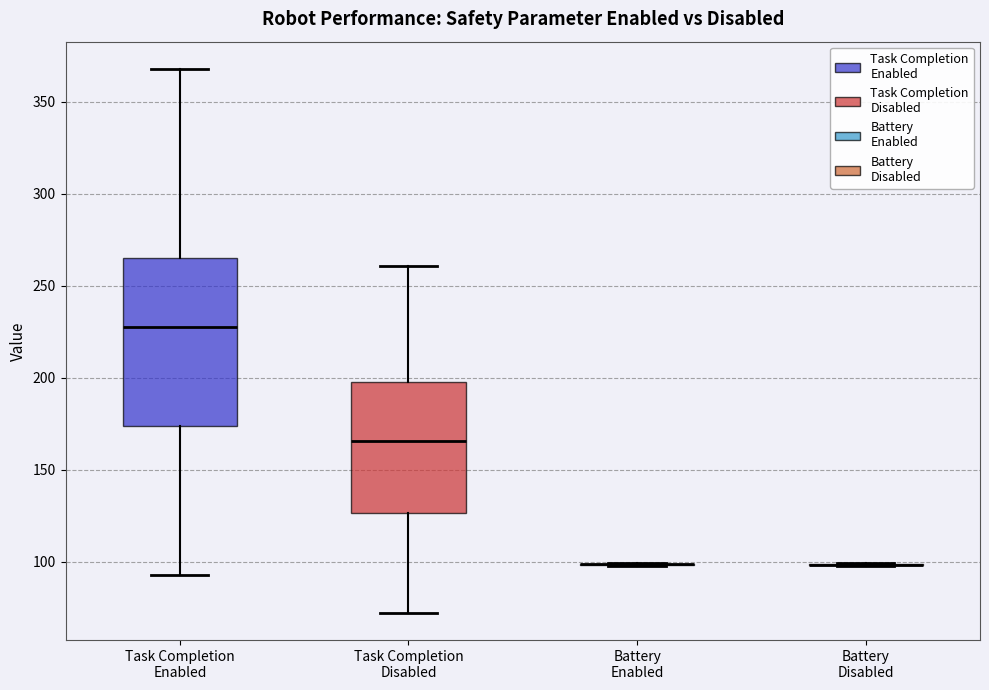

Where does the upper whisker of the box for Task Completion Enabled end on the y-axis? The values are not printed on the chart, so give them approximately, as read against the axis.

370